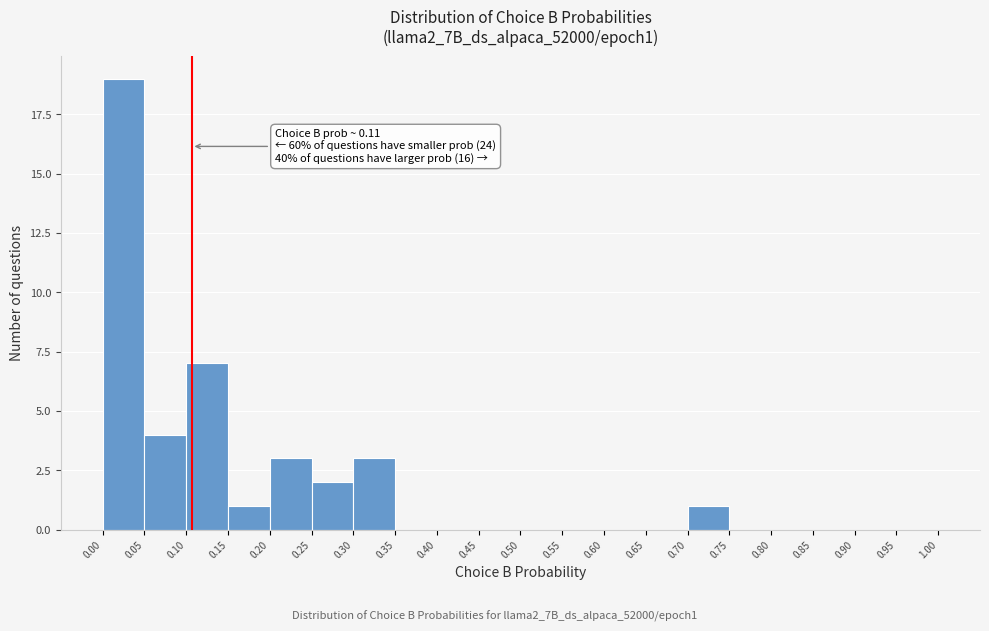

Over which range of the x-axis is the bar tallest?

0.00 to 0.05